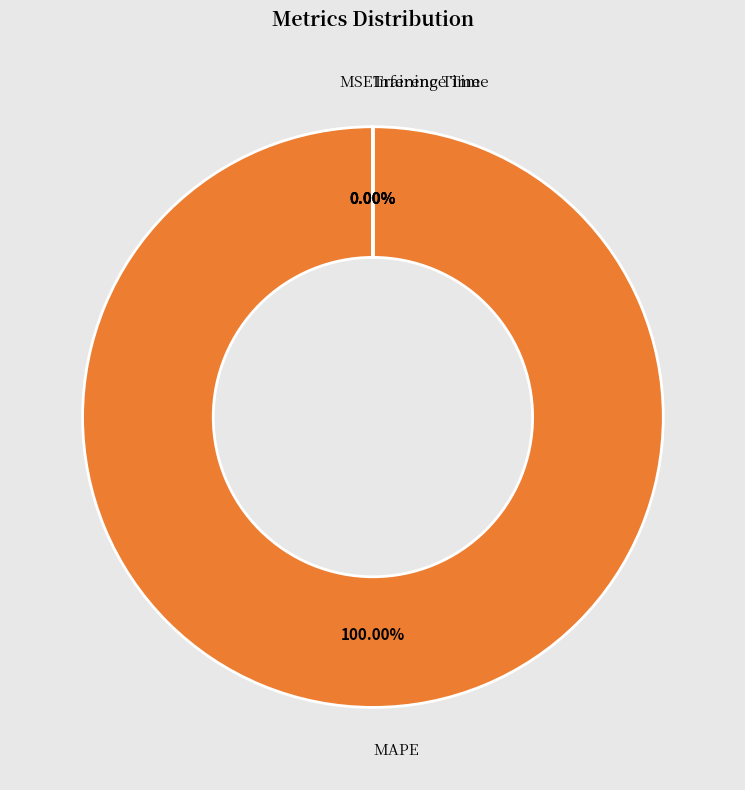

What is the change in value from MAPE to Inference Time?

-642.6